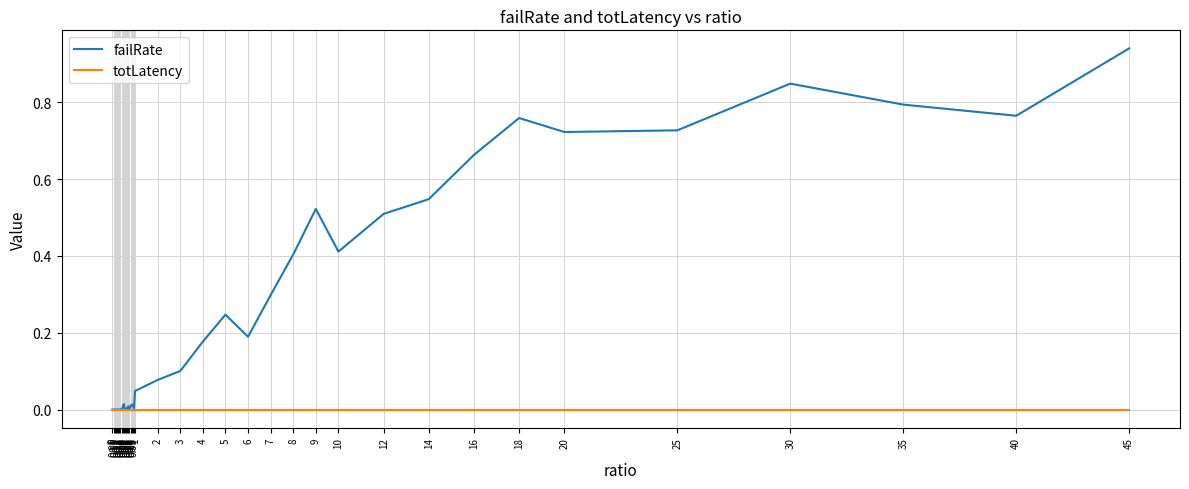

Which series has the largest total across all categories?

failRate